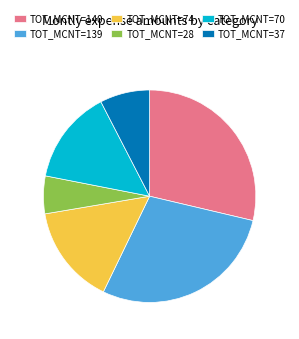

Which category has the smallest portion of the pie?

TOT_MCNT=28